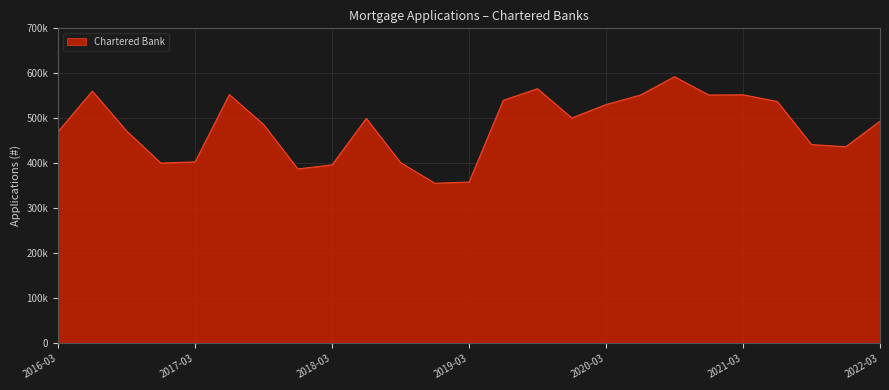

List the labels in order of value, smallest first.

2018-12-31, 2019-03-31, 2017-12-31, 2018-03-31, 2016-12-31, 2018-09-30, 2017-03-31, 2021-12-31, 2021-09-30, 2016-03-31, 2016-09-30, 2017-09-30, 2022-03-31, 2018-06-30, 2019-12-31, 2020-03-31, 2021-06-30, 2019-06-30, 2020-06-30, 2020-12-31, 2021-03-31, 2017-06-30, 2016-06-30, 2019-09-30, 2020-09-30